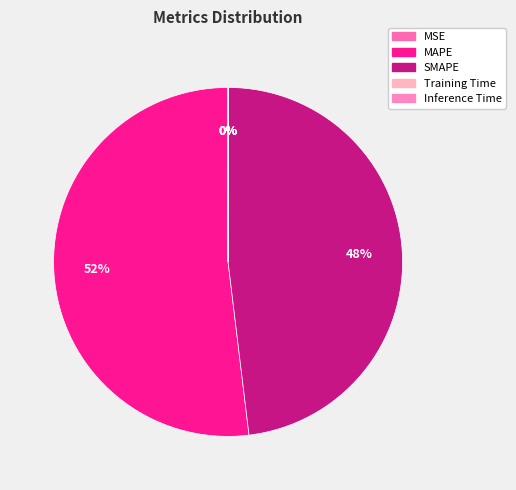

How much of the chart is everything except MAPE?

48.1%